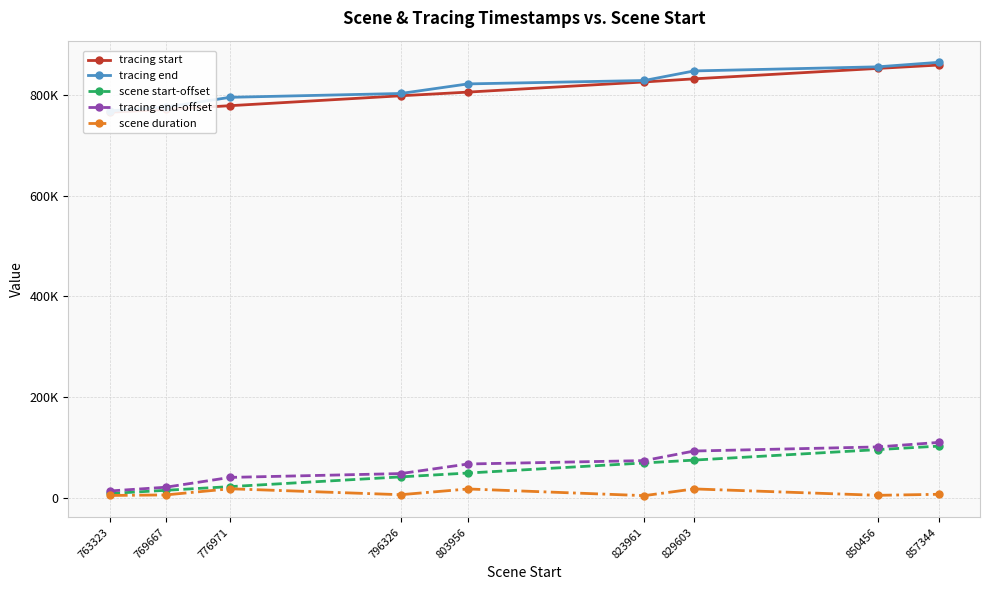

Which series has the largest range (max minus min)?

tracing end